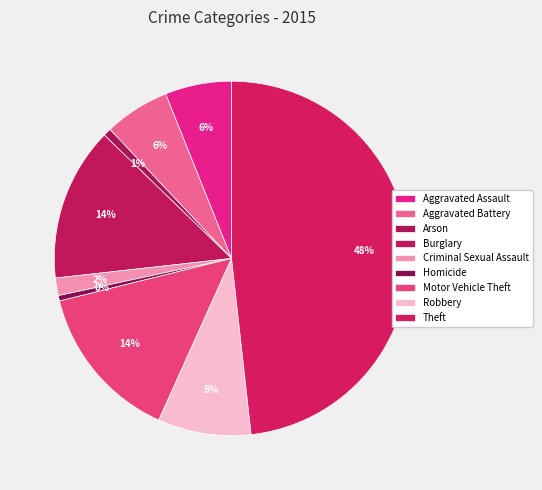

To the nearest percent, what percentage of the pie is Theft?

48%